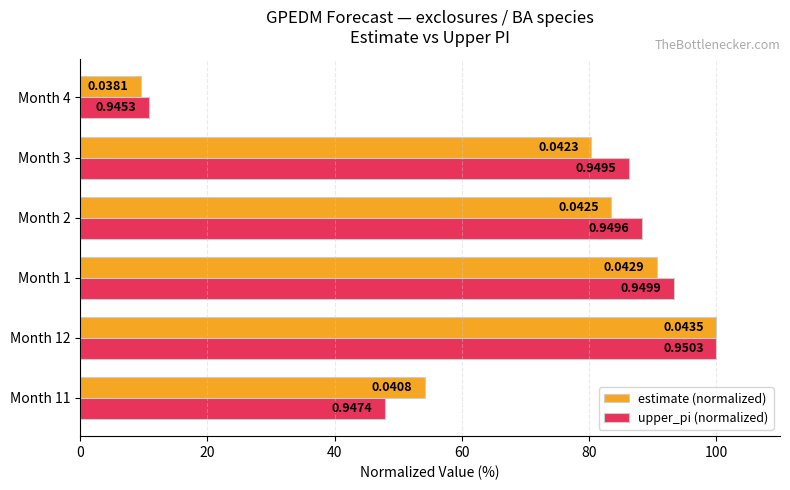

List the series in order of their peak value, lowest first.

estimate (normalized), upper_pi (normalized)